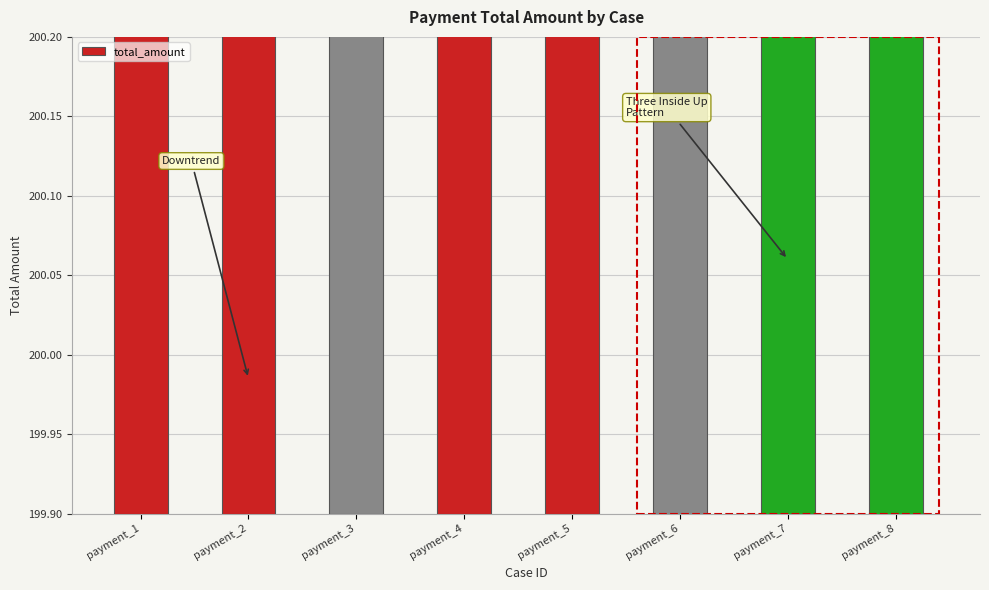

How many distinct data groups are displayed?

1